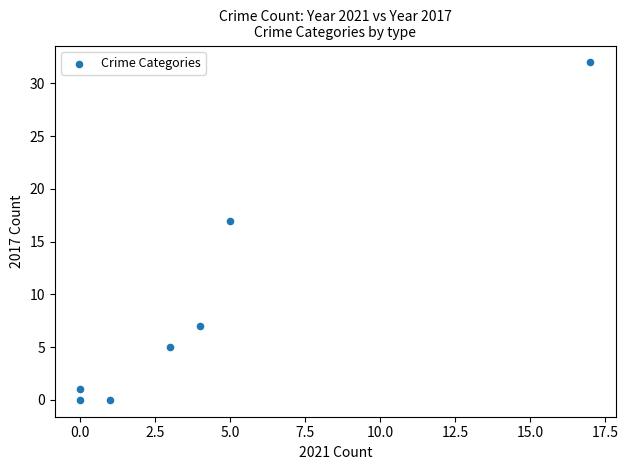

What Y value in the scatter plot is closest to 16?

17